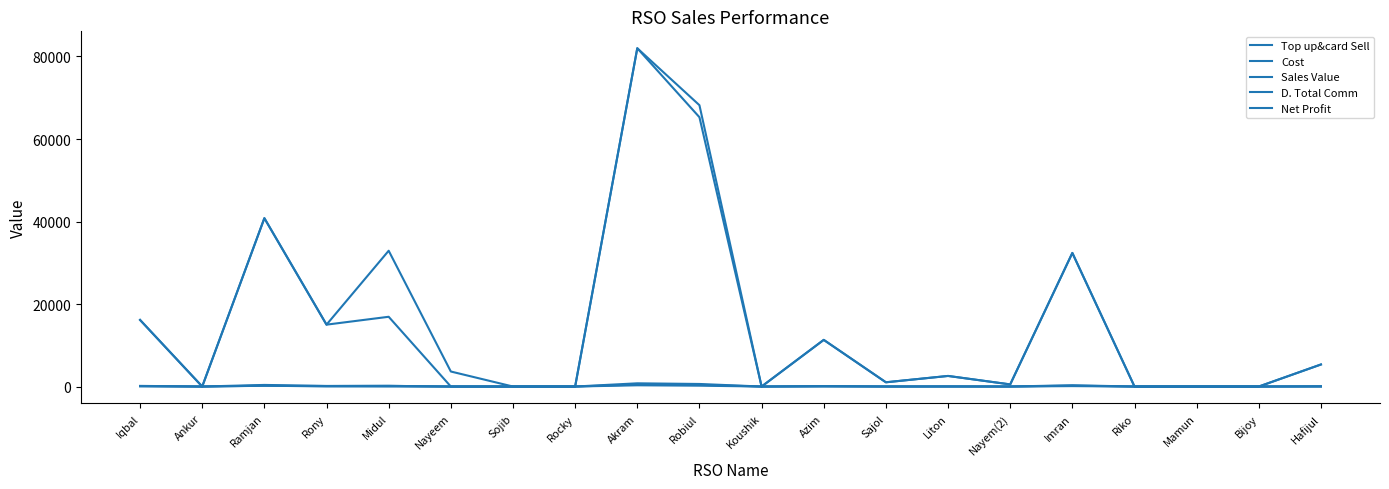

At which category is the sum across all series the highest?

Akram